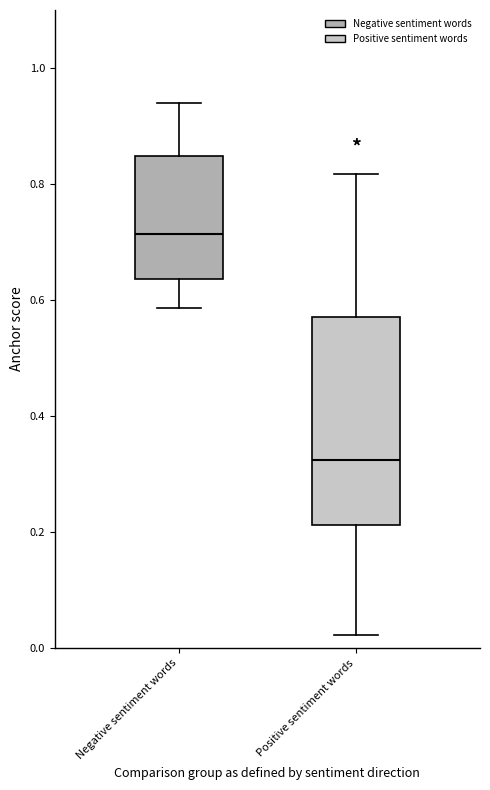

Which box's median line is the lowest?

Positive sentiment words